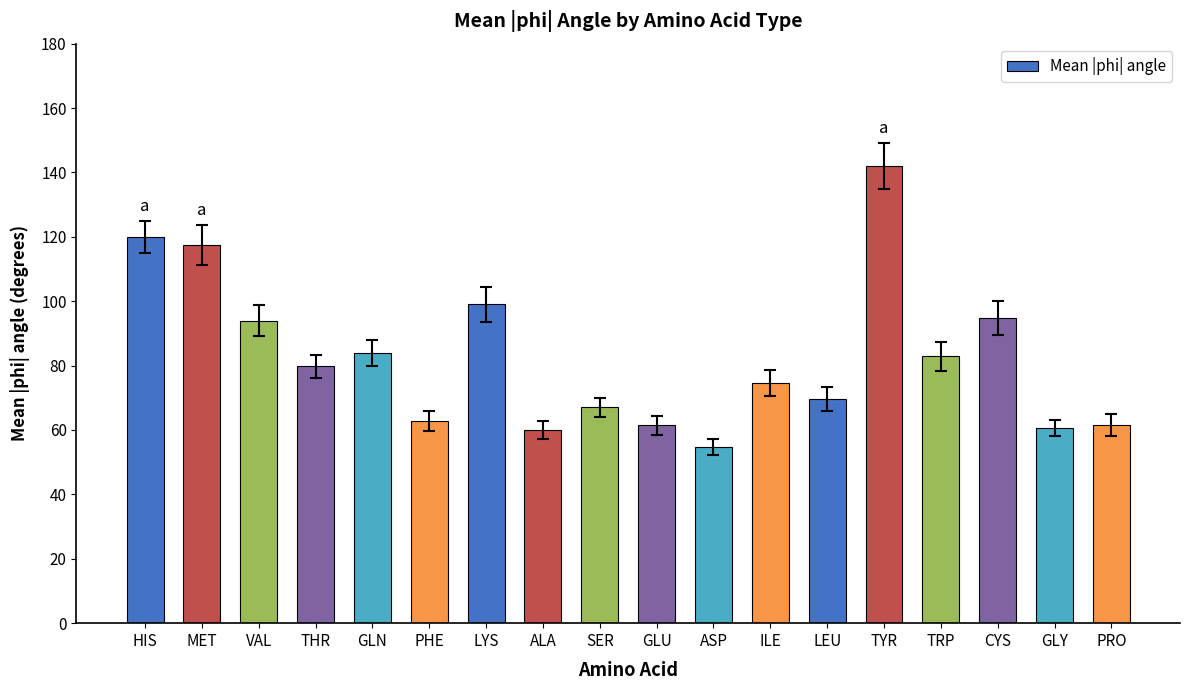

What value does the data have at LYS?

99.0